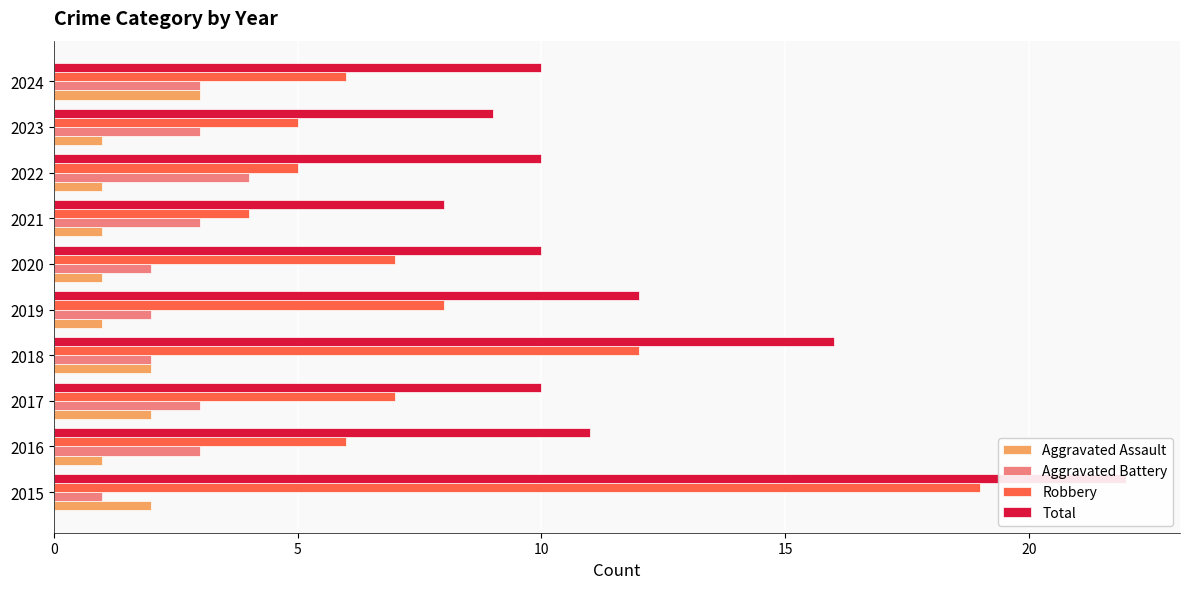

True or false: Total has a value of 13 at 2024.

False